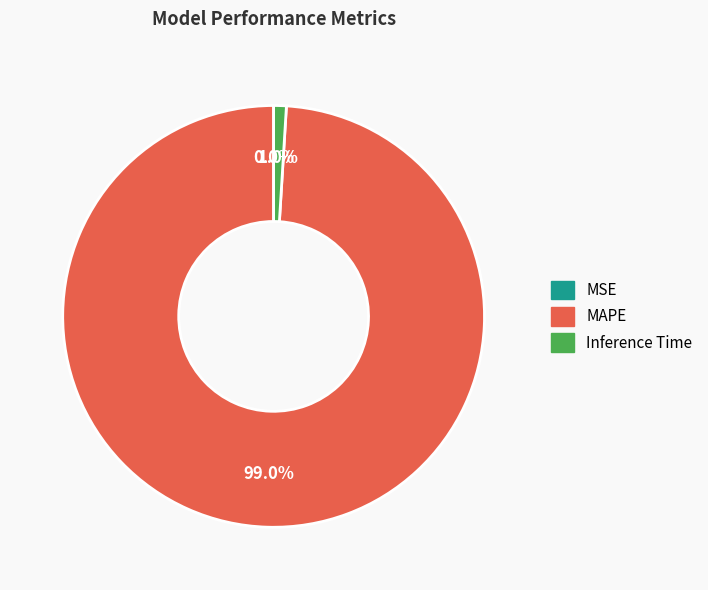

What percentage do MAPE and Inference Time together represent?

100.0%